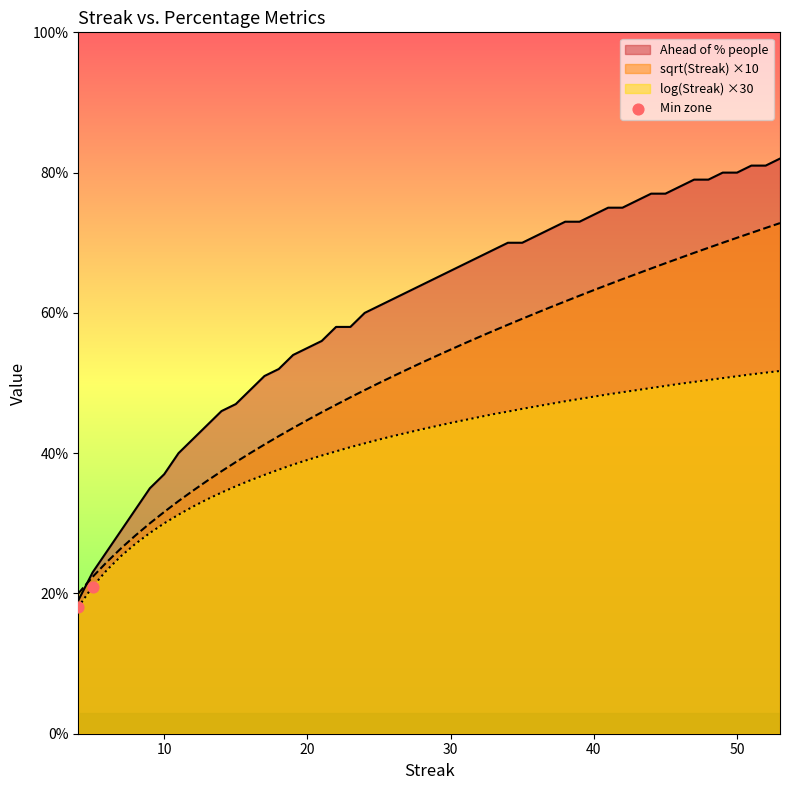

What is the spread (max minus min) of values at 50?

29.0